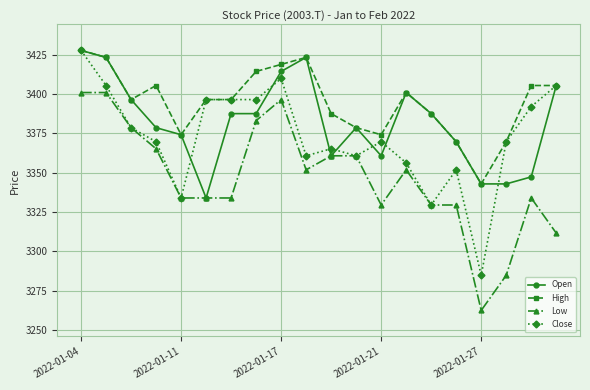

What is the lowest value of the Close series?

3284.7